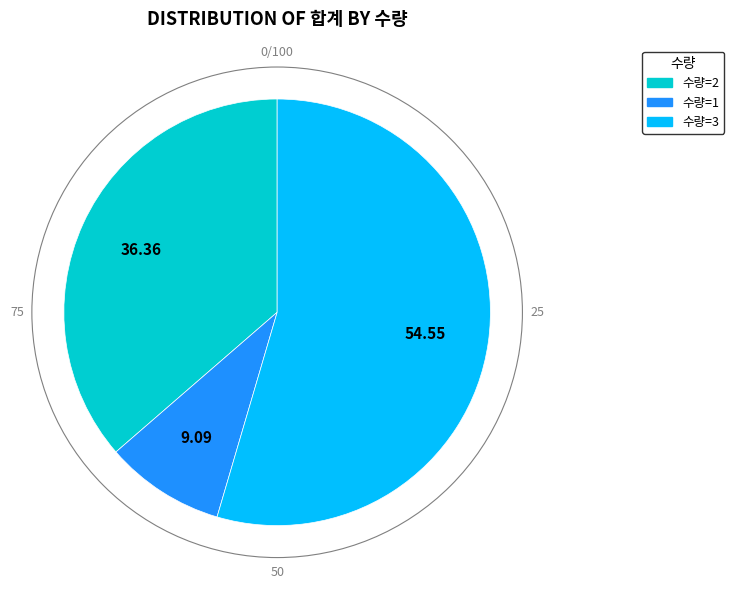

Approximately how many times larger is the value at 수량=3 compared to 수량=2?

1.5